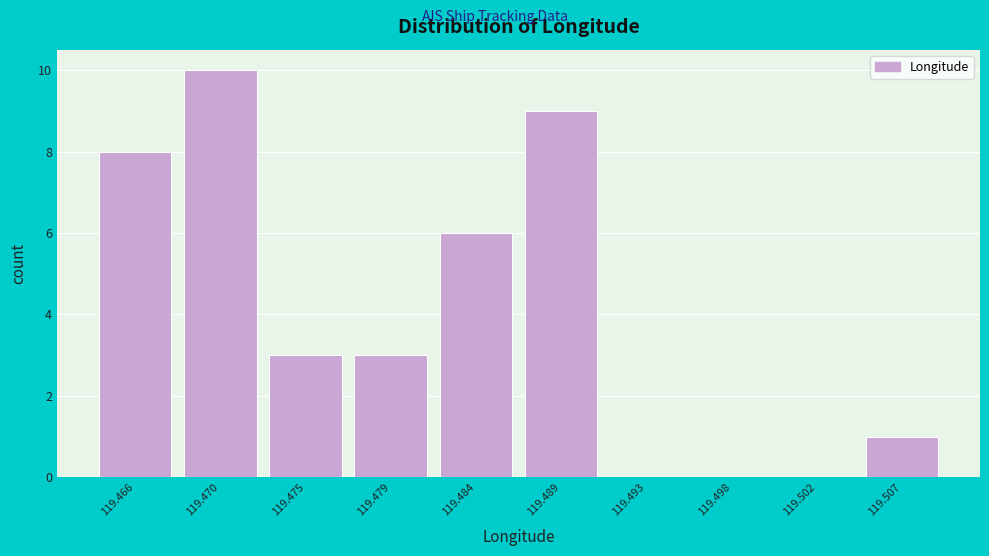

Reading right to left, extract all data points from this chart.

119.507=1	119.502=0	119.498=0	119.493=0	119.489=9	119.484=6	119.479=3	119.475=3	119.470=10	119.466=8